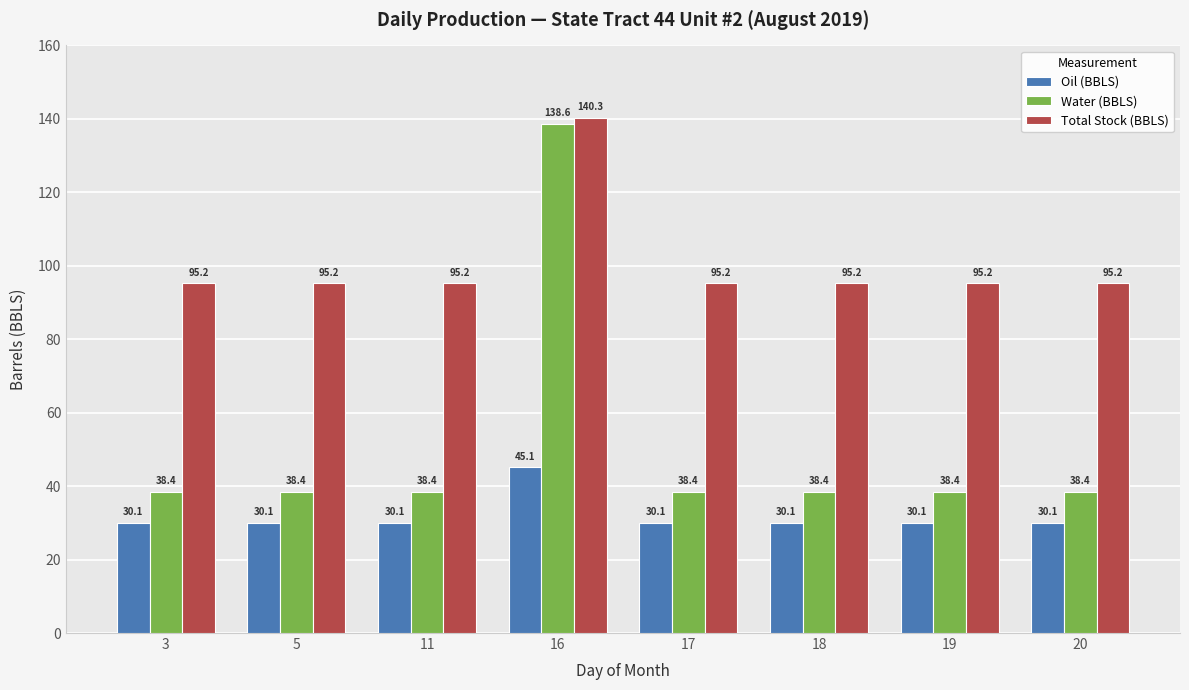

Which category has the highest value in the Water (BBLS) series?

16